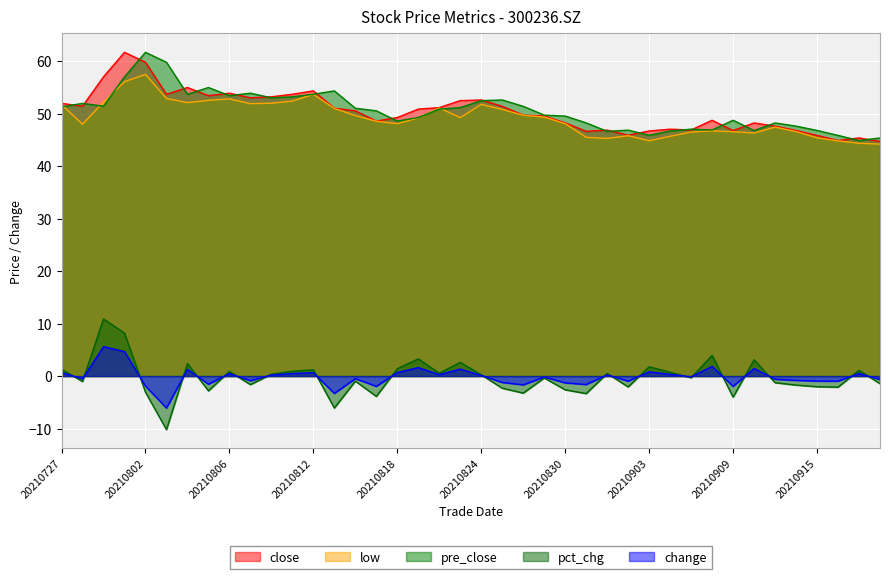

Between 20210806 and 20210913, which series saw the biggest shift?

close